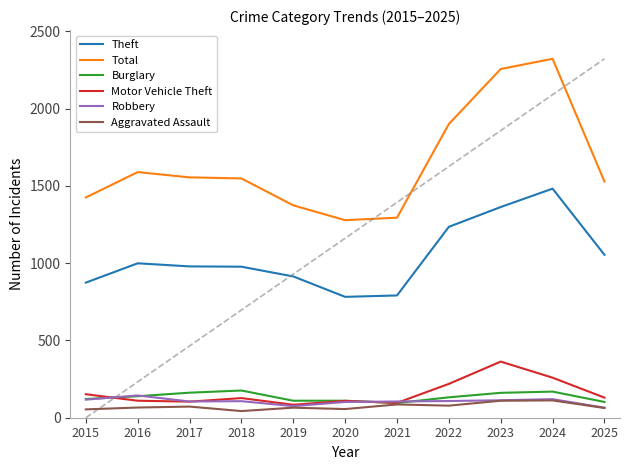

What is the smallest value displayed?

43